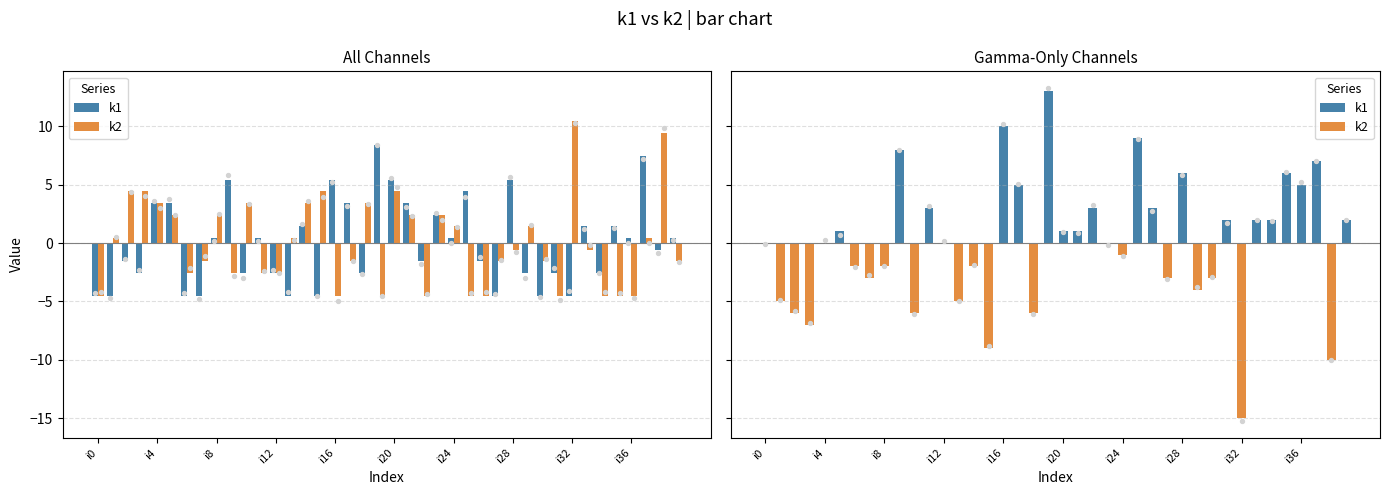

At which category is the sum across all series the highest?

i20